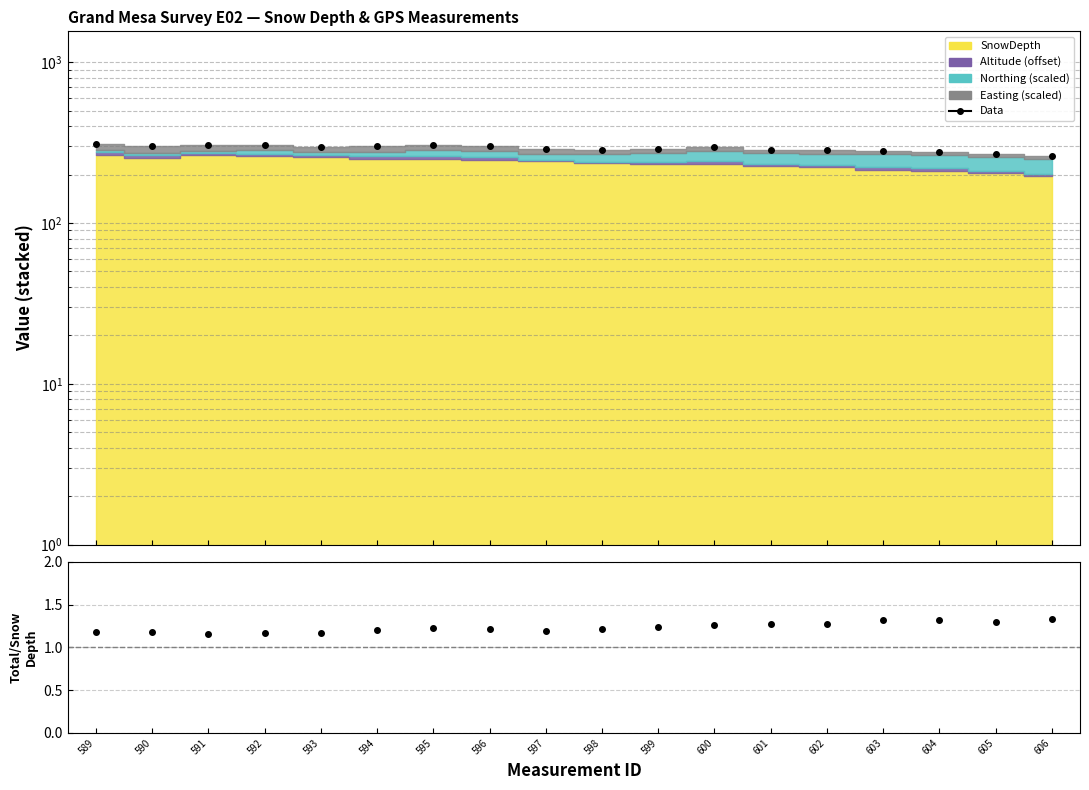

Between 597 and 605, which is larger?

597